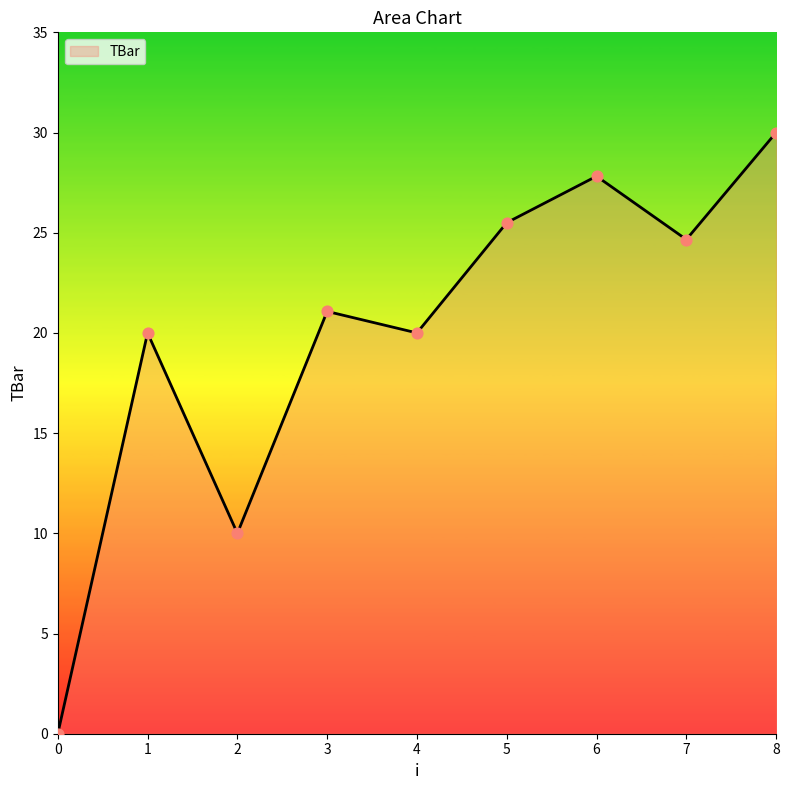

Which has a higher value, 7 or 5?

5